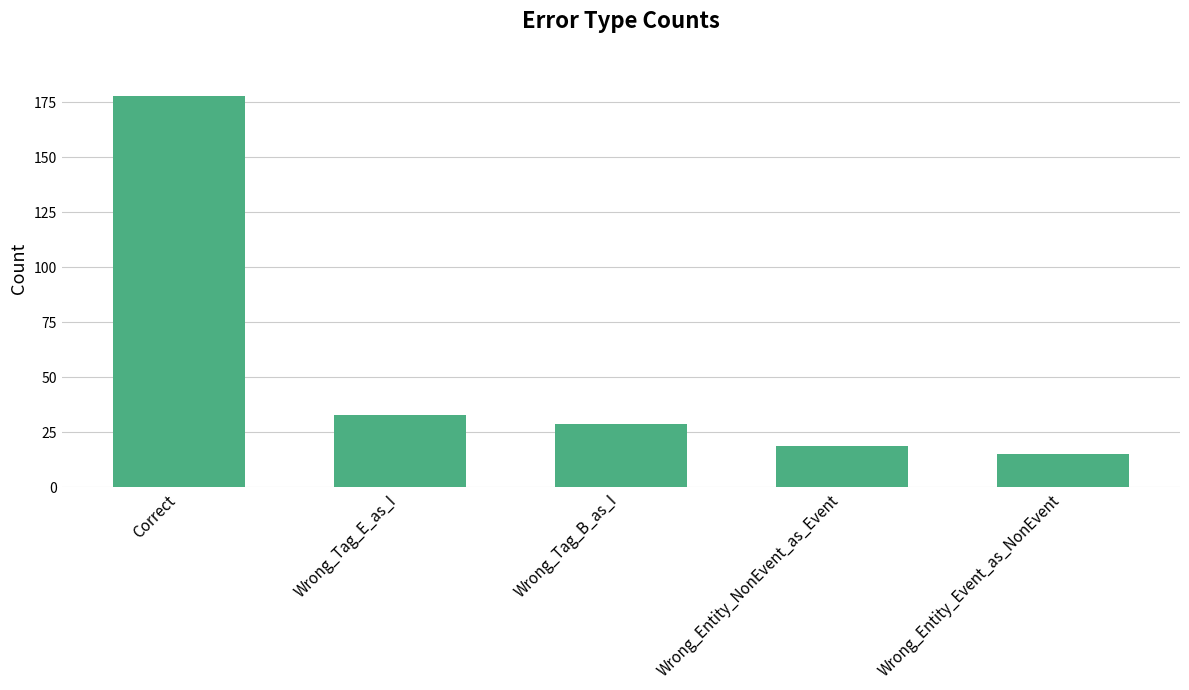

Rank the categories by value from lowest to highest.

Wrong_Entity_Event_as_NonEvent, Wrong_Entity_NonEvent_as_Event, Wrong_Tag_B_as_I, Wrong_Tag_E_as_I, Correct